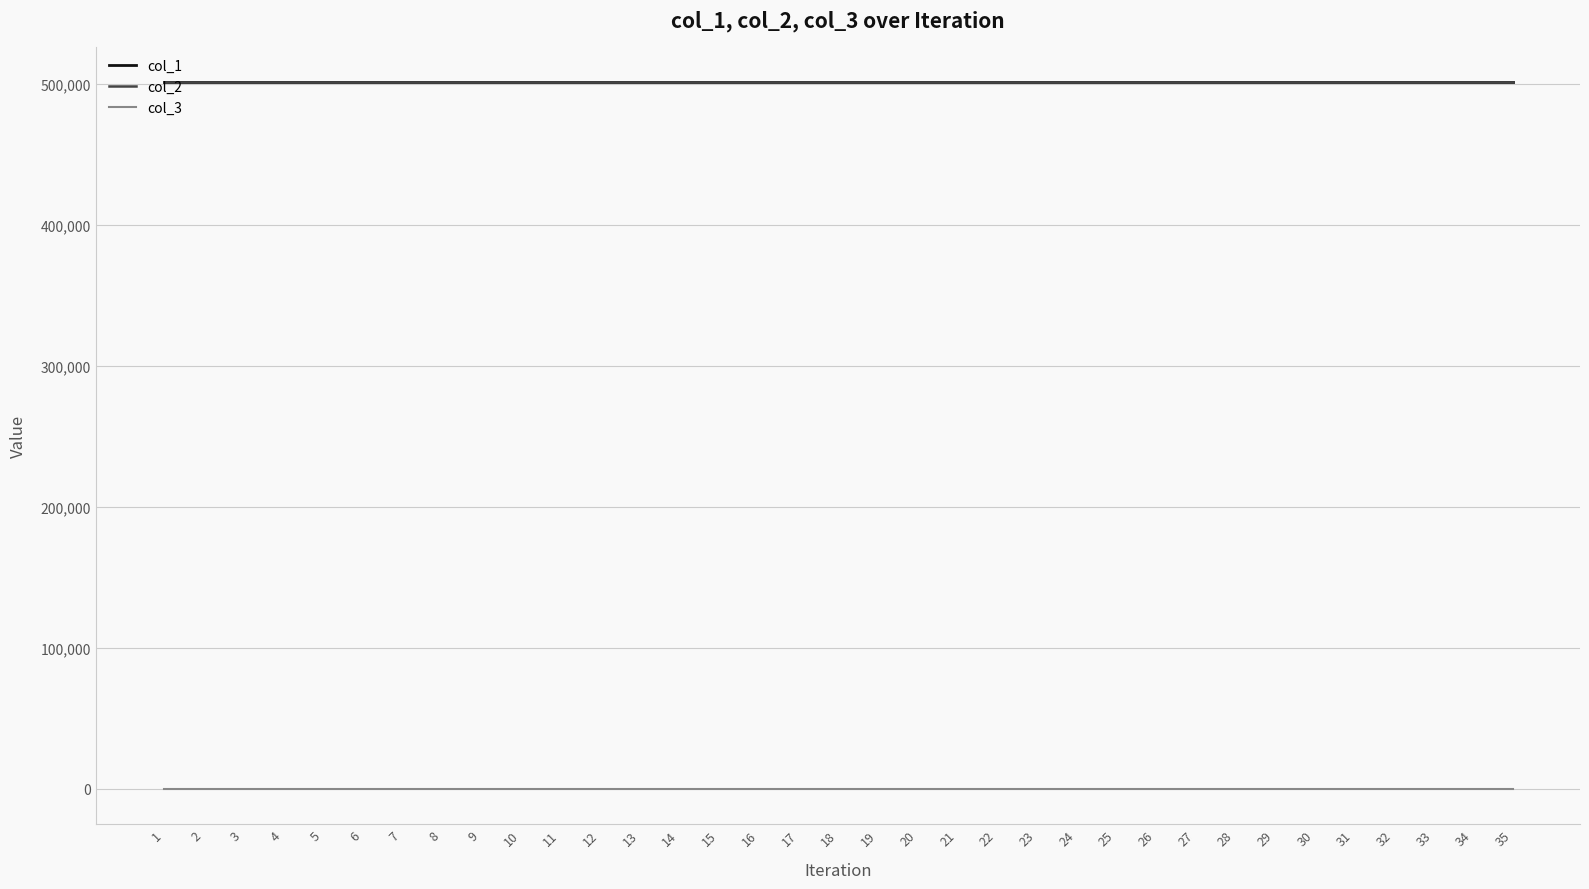

What is the difference between the second highest and second lowest values in the col_2 series?

142